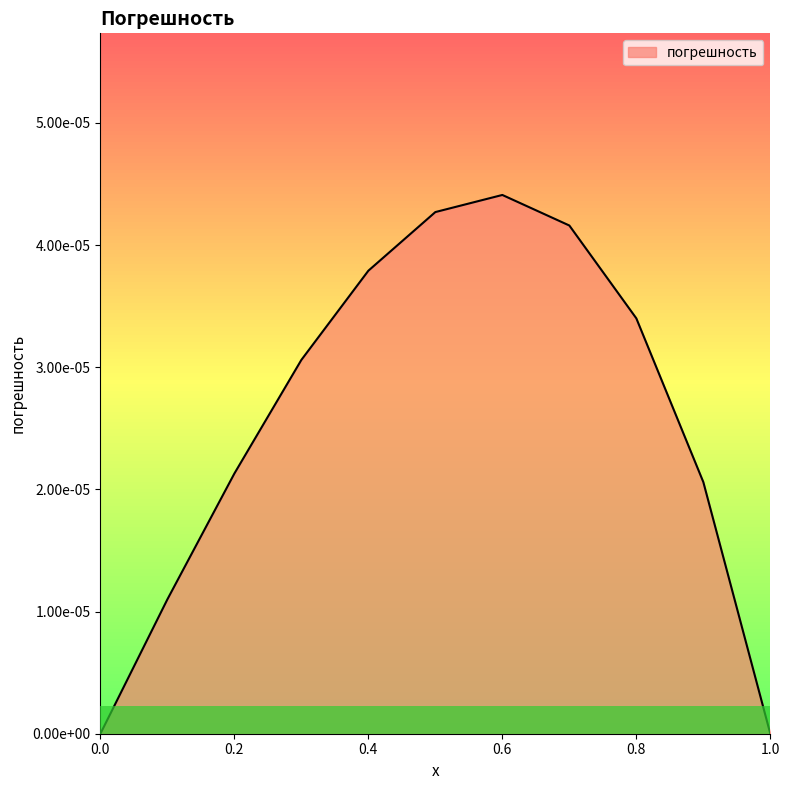

Does the chart have visible grid lines?

No